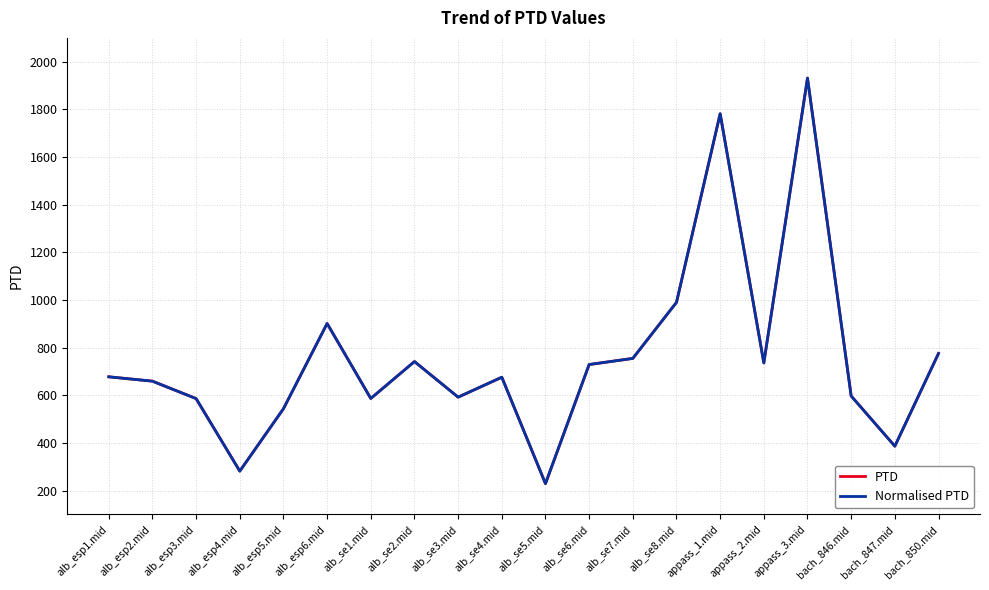

Does the chart have visible grid lines?

Yes